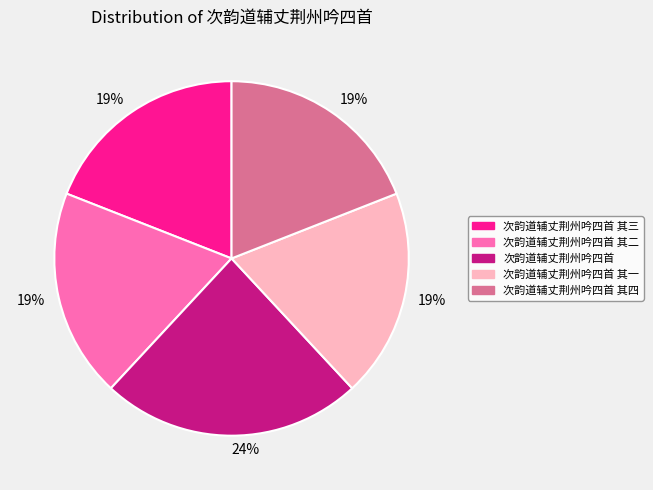

Is it true that 次韵道辅丈荆州吟四首 is 39% of the pie?

False